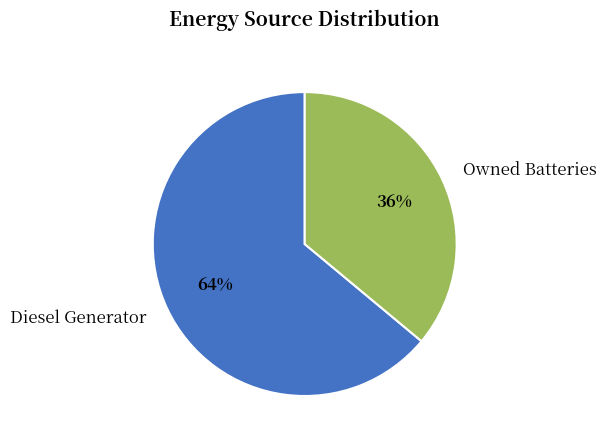

What percentage is the Diesel Generator slice, to the nearest percent?

64%